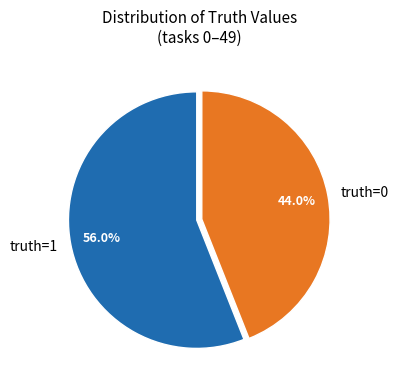

What percentage do truth=0 and truth=1 together represent?

100.0%